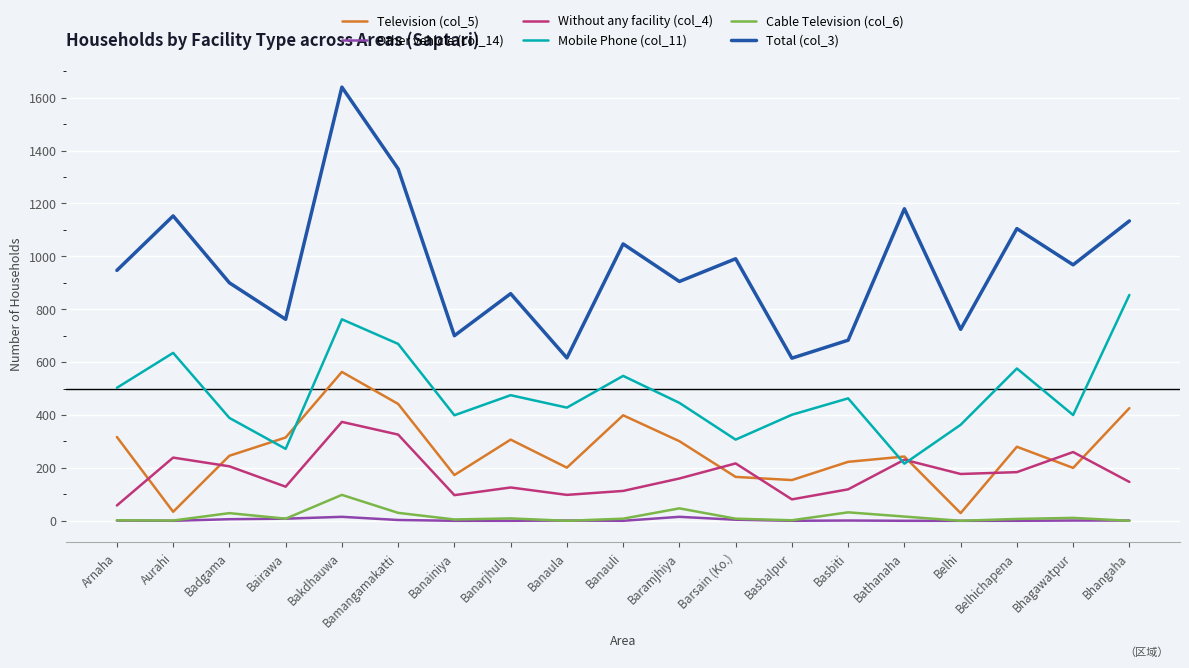

Which series has the widest spread of values?

Total (col_3)